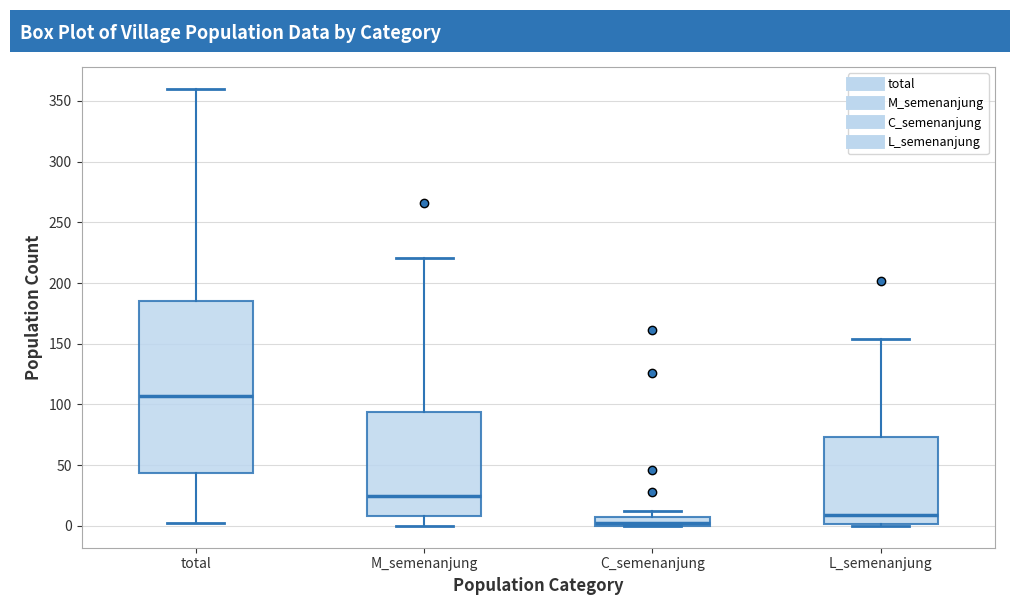

Where is the lower edge of the box for C_semenanjung on the y-axis? The values are not printed on the chart, so give them approximately, as read against the axis.

0